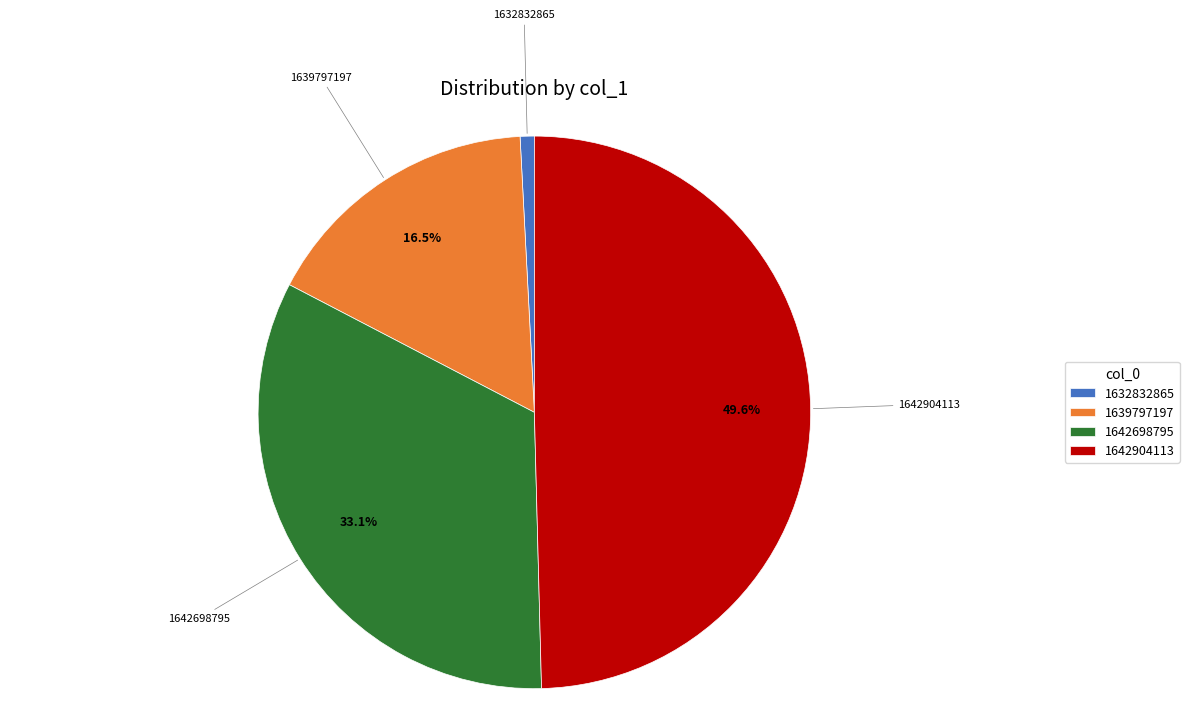

How many segments does this pie chart have?

4